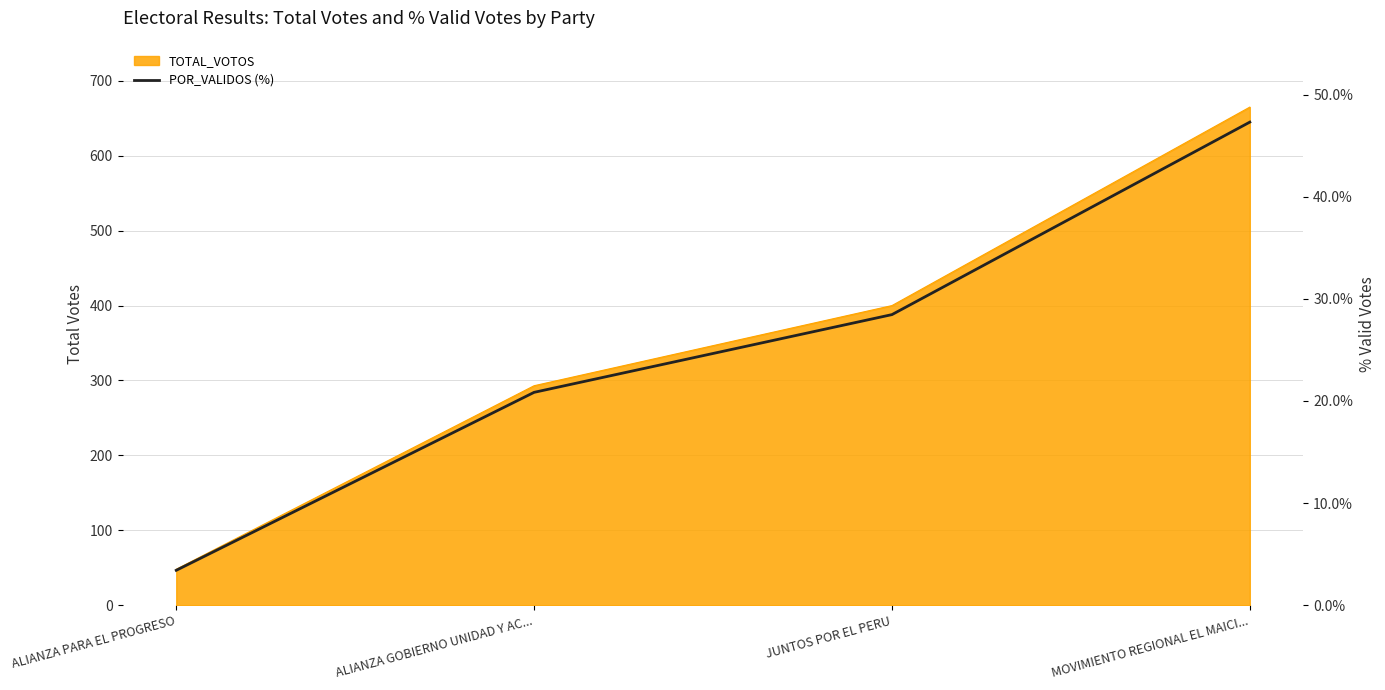

List the labels in order of value, smallest first.

ALIANZA PARA EL PROGRESO, ALIANZA GOBIERNO UNIDAD Y AC..., JUNTOS POR EL PERU, MOVIMIENTO REGIONAL EL MAICI...